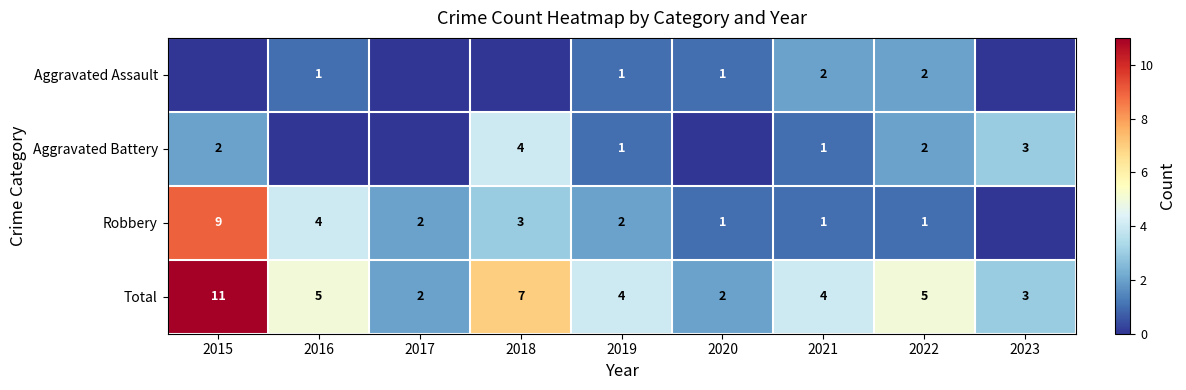

Is the value of Total at 2016 greater than the value of Aggravated Battery at 2023?

Yes